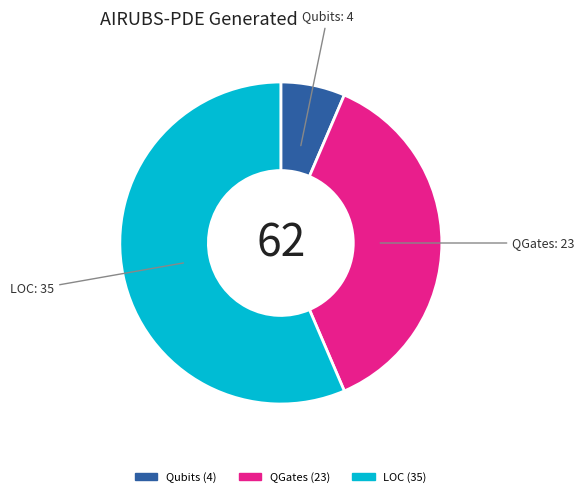

Do Qubits and QGates together represent more than half of the pie?

No